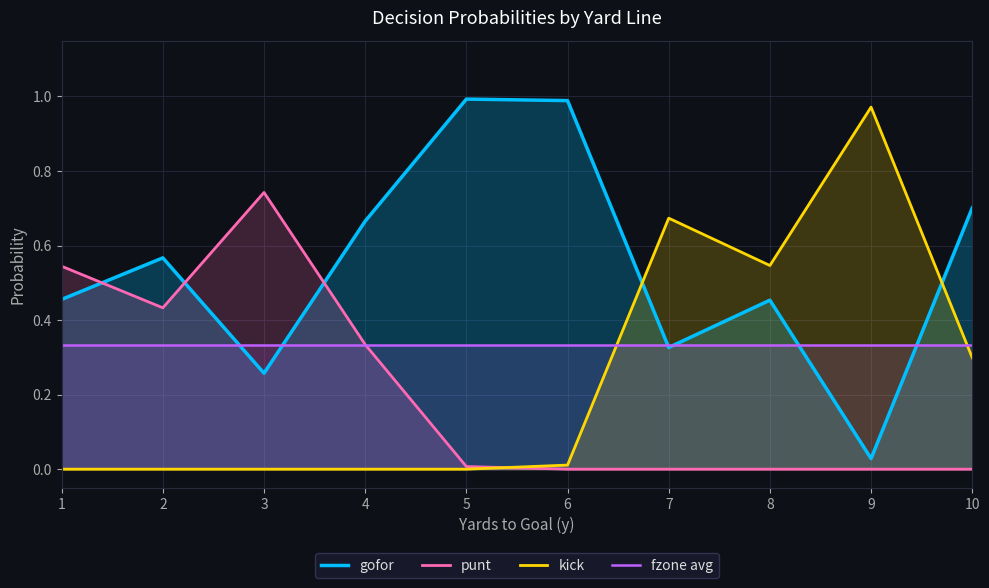

Which series has the largest total across all categories?

gofor